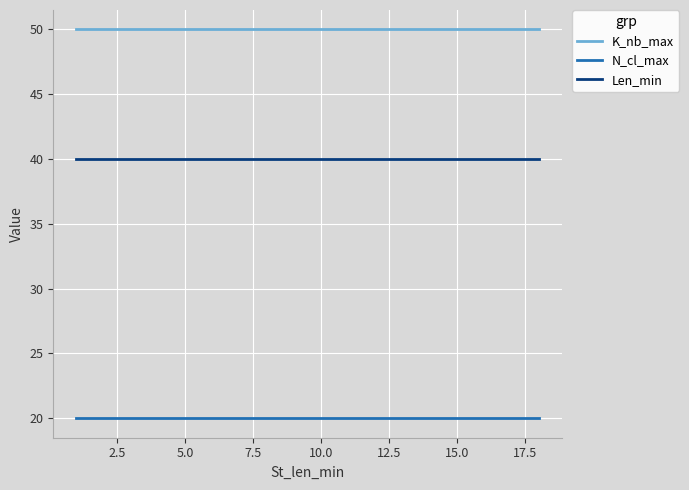

True or false: K_nb_max and Len_min intersect in this chart.

False